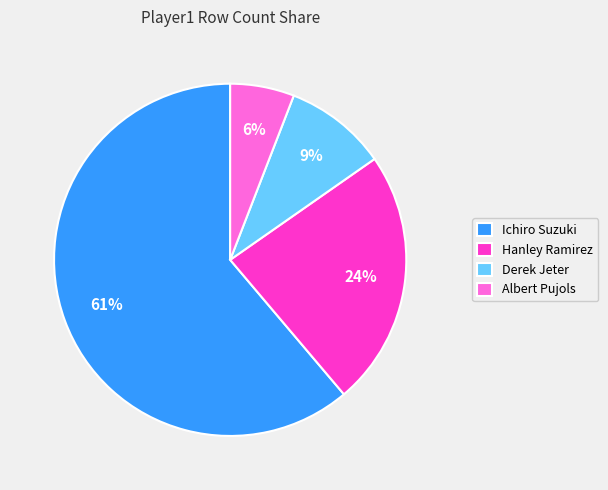

Does Derek Jeter represent more than half of the total?

No